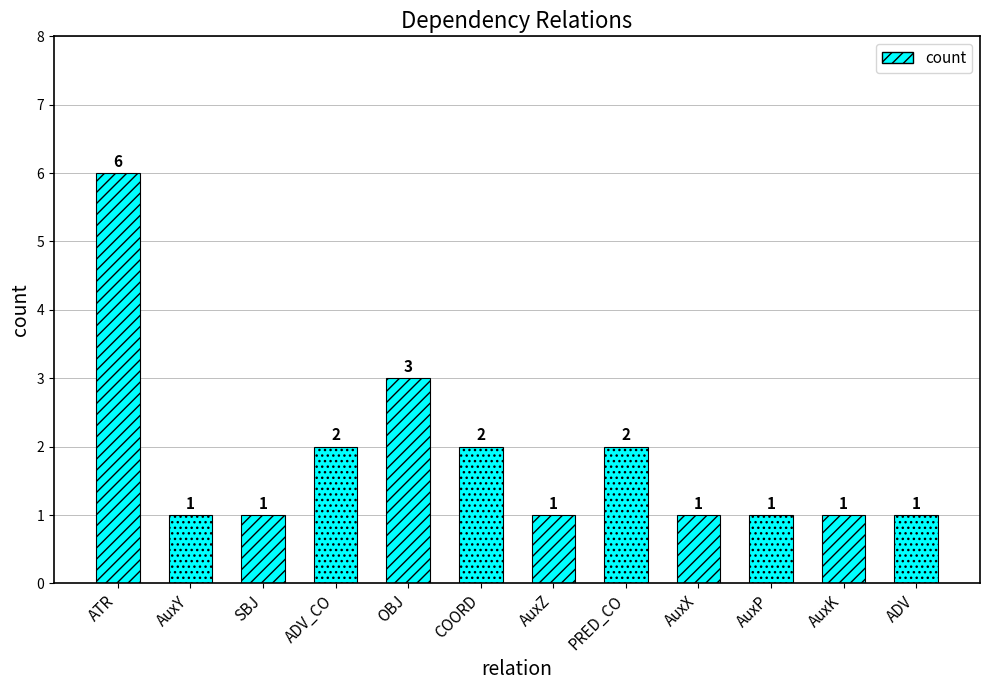

Approximately how many times larger is the value at ADV compared to AuxP?

1.0